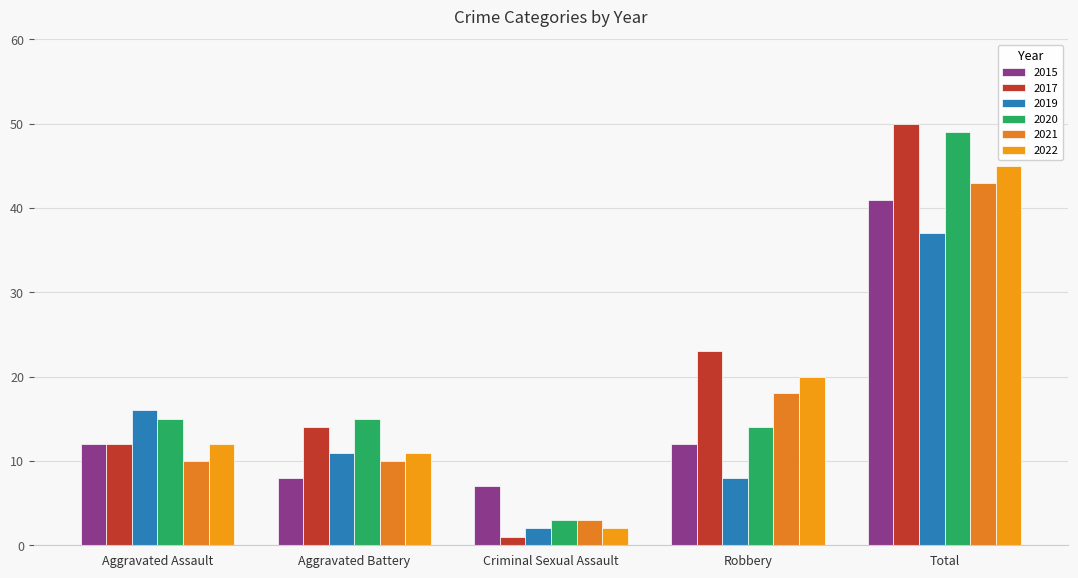

Which series has the largest range (max minus min)?

2017